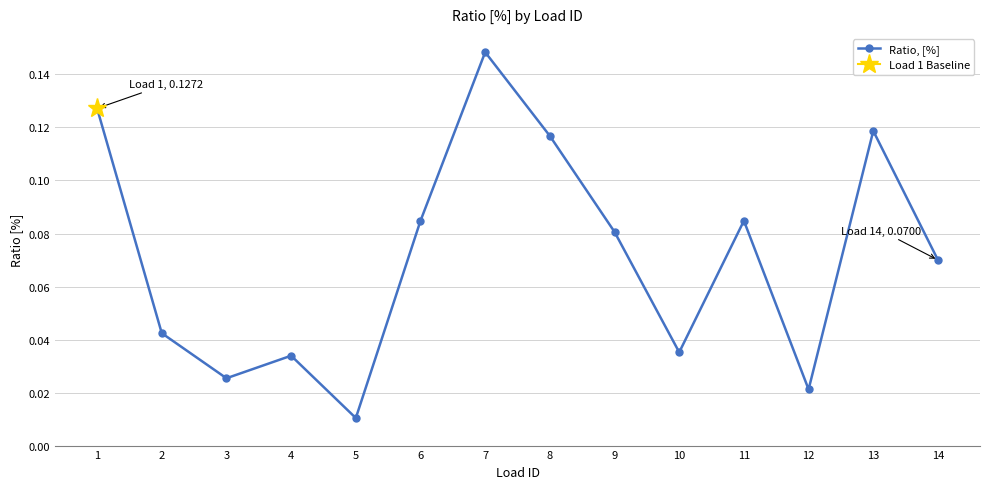

Reading left to right, extract all data points from this chart.

1=0.1	2=0.0	3=0.0	4=0.0	5=0.0	6=0.1	7=0.1	8=0.1	9=0.1	10=0.0	11=0.1	12=0.0	13=0.1	14=0.1